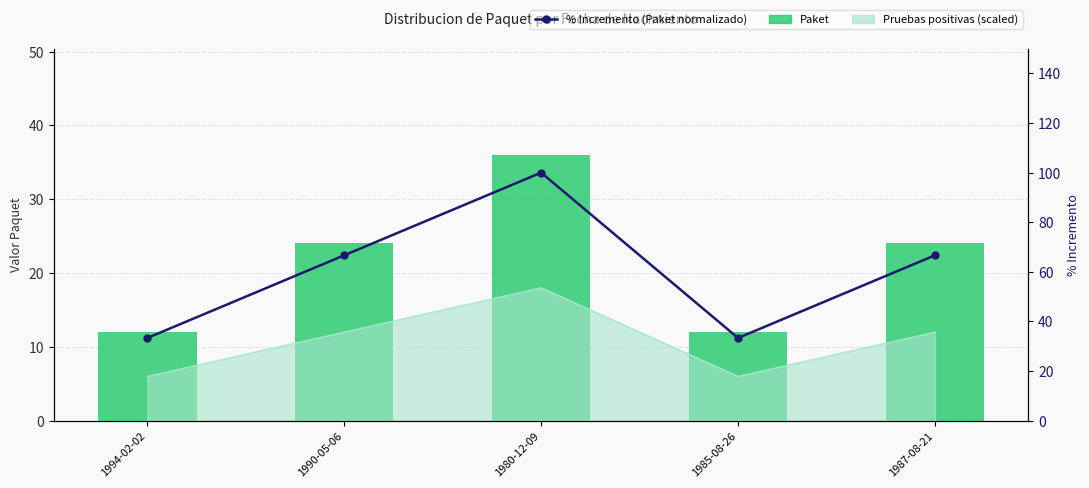

What is the total value across all series at 1987-08-21?

90.7